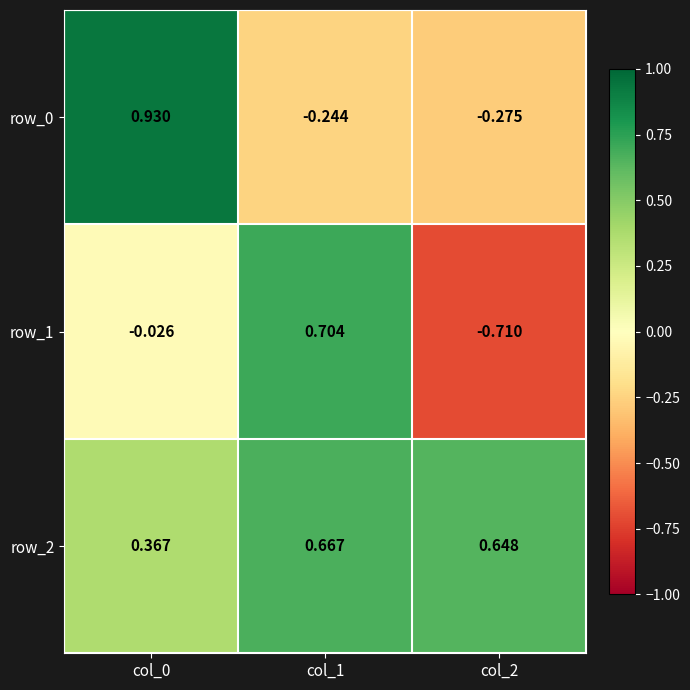

How many values in row_1 are above zero?

1